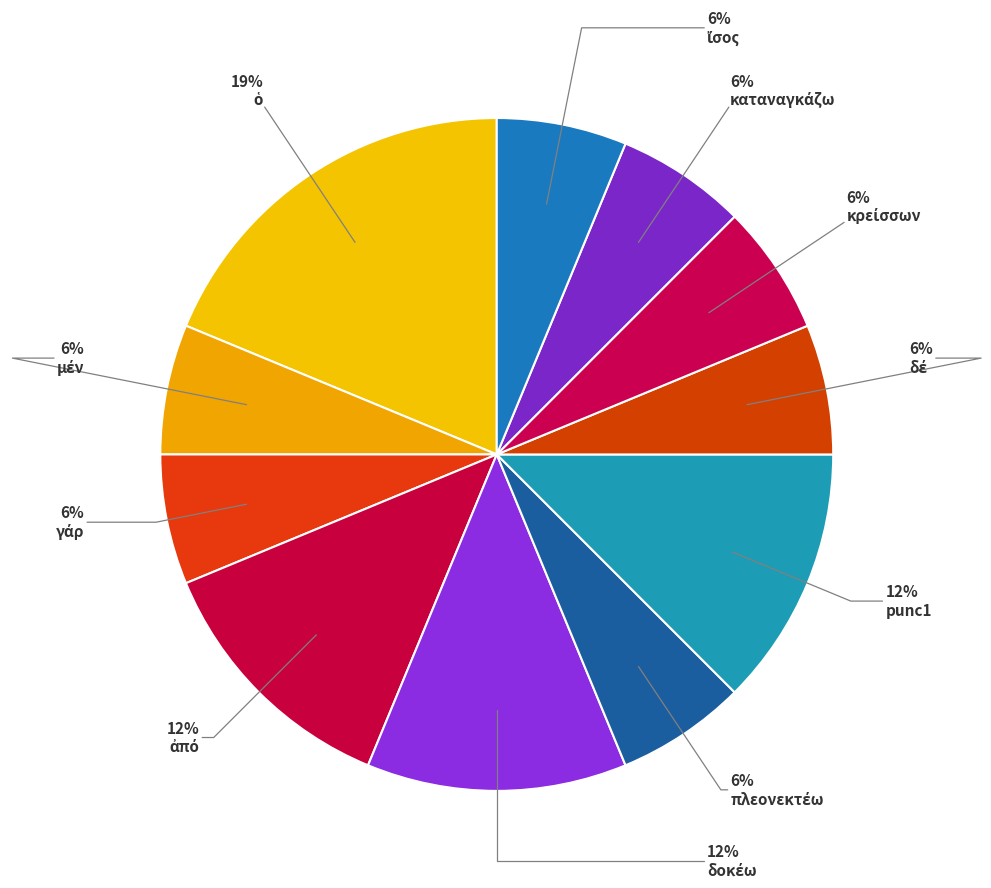

How many segments does this pie chart have?

11